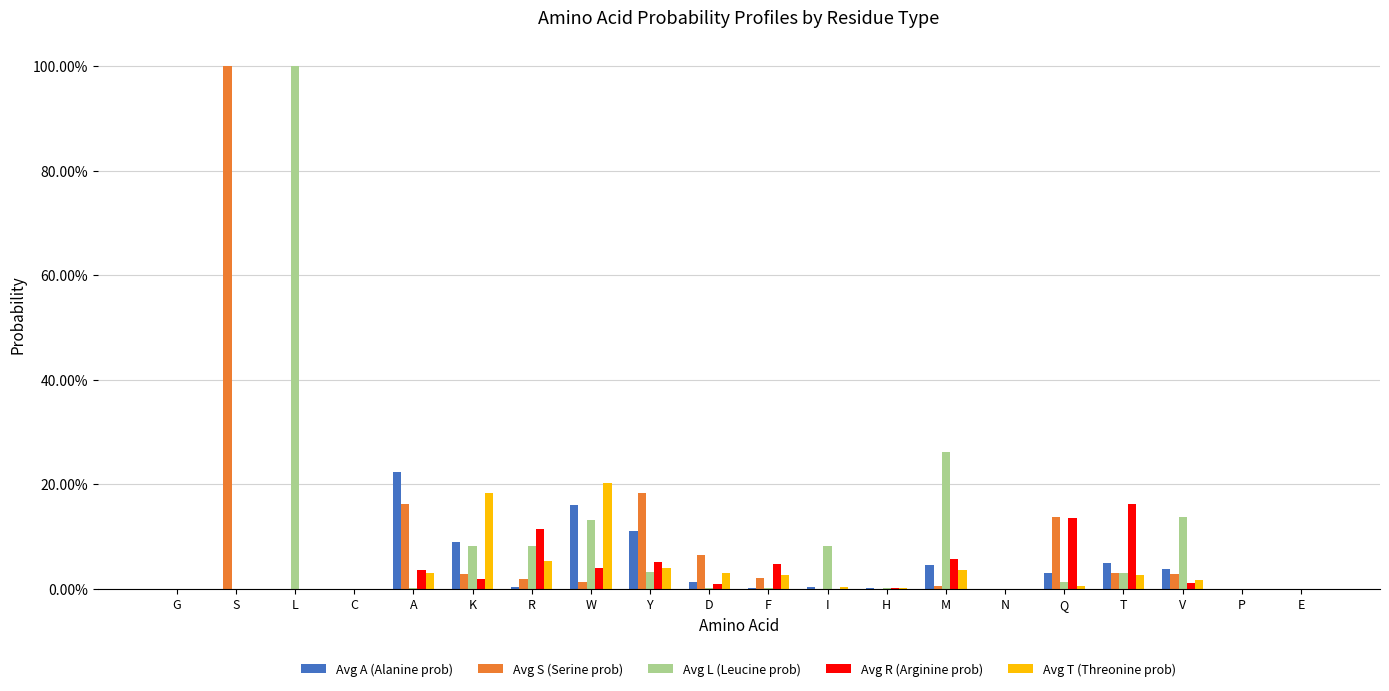

Between F and G, which is larger?

F